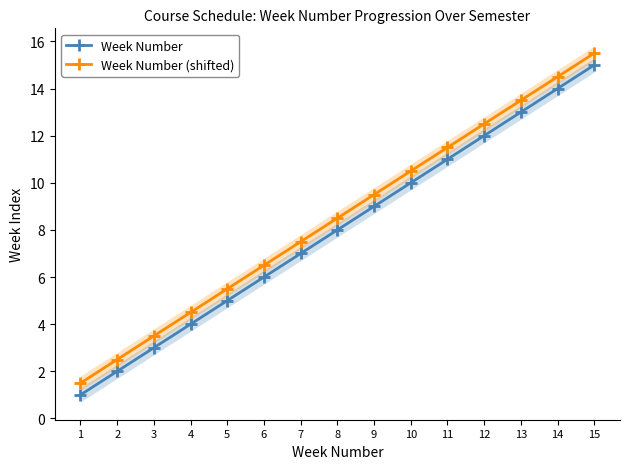

Reading left to right, list all the values displayed in this chart.

Week Number: 1=1.0	2=2.0	3=3.0	4=4.0	5=5.0	6=6.0	7=7.0	8=8.0	9=9.0	10=10.0	11=11.0	12=12.0	13=13.0	14=14.0	15=15.0
Week Number (shifted): 1=1.5	2=2.5	3=3.5	4=4.5	5=5.5	6=6.5	7=7.5	8=8.5	9=9.5	10=10.5	11=11.5	12=12.5	13=13.5	14=14.5	15=15.5